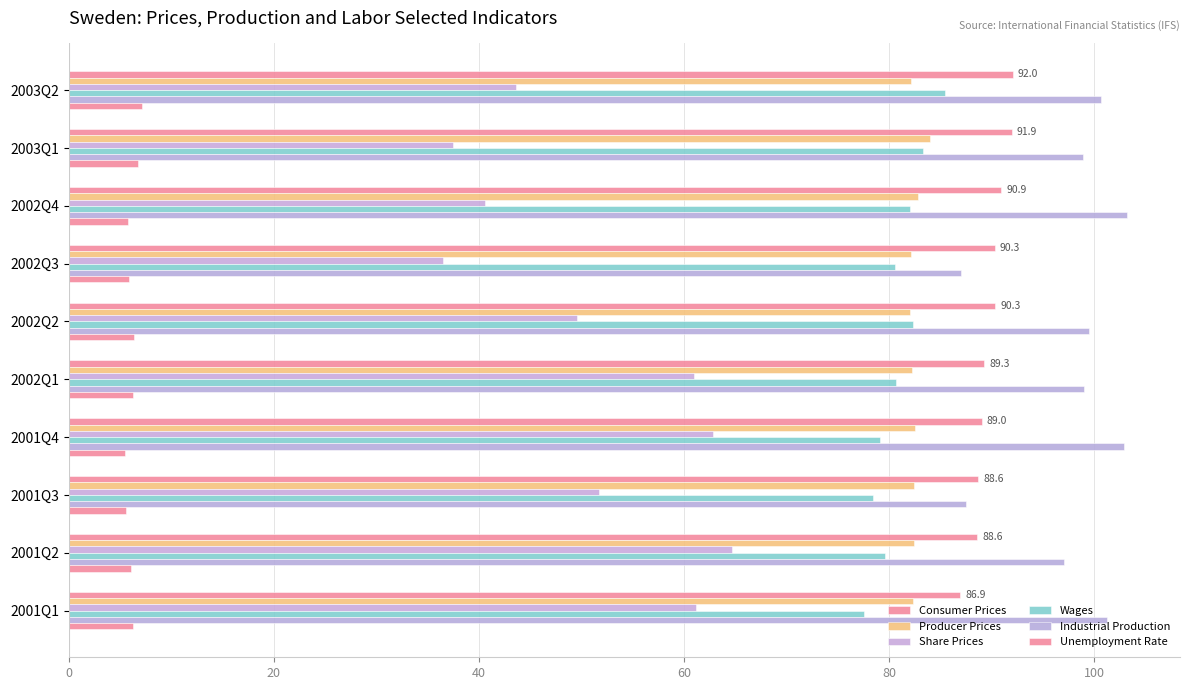

Count the number of categories in the chart.

10